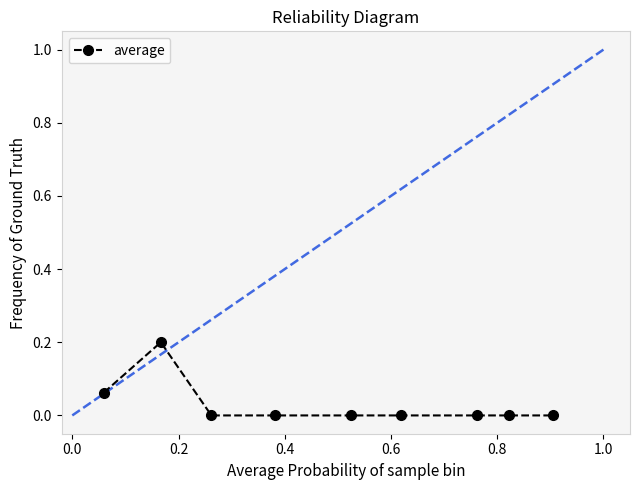

What is the value of the 2nd point from the left?

0.2